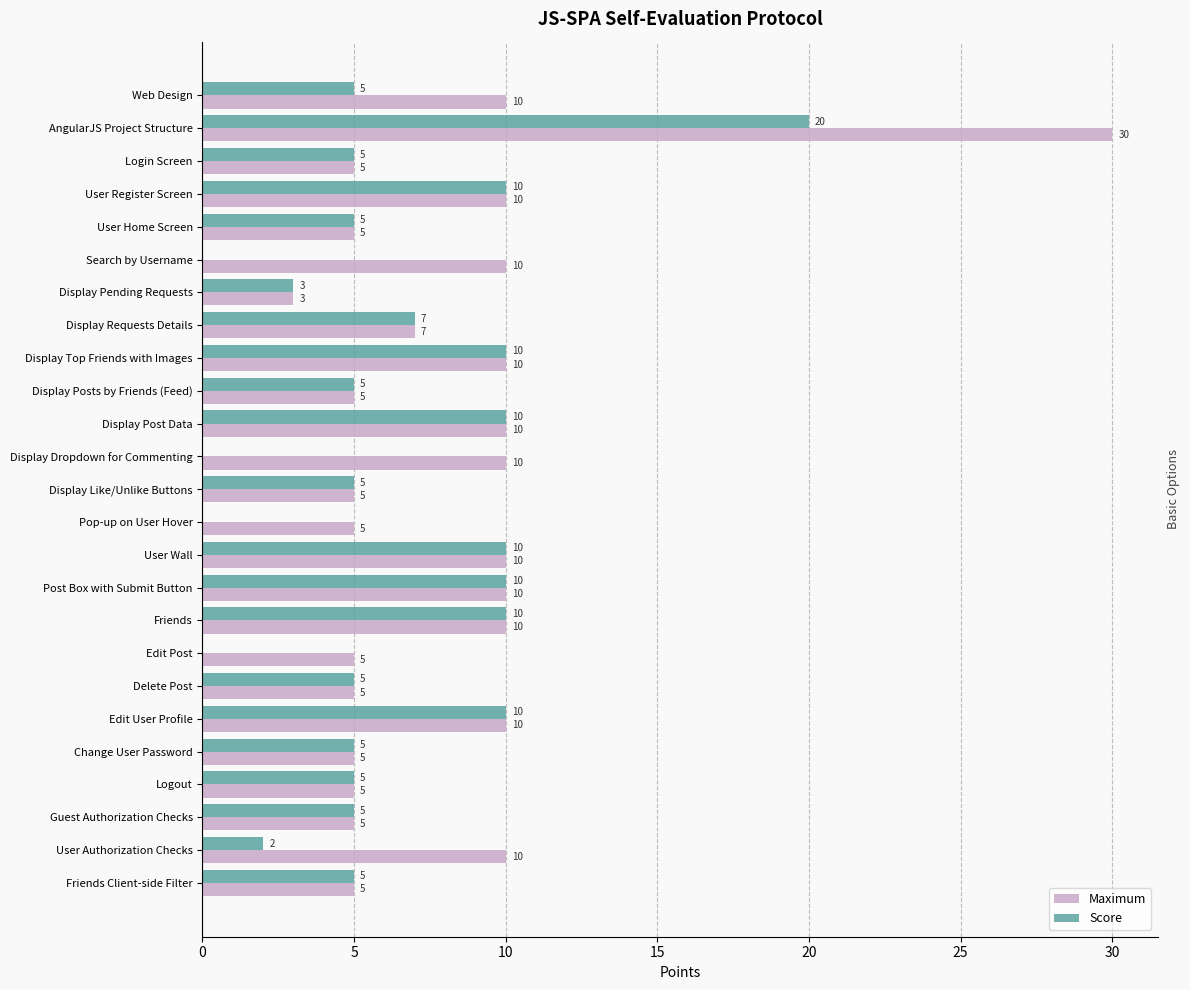

The value of Score at Post Box with Submit Button is 15. True or false?

False